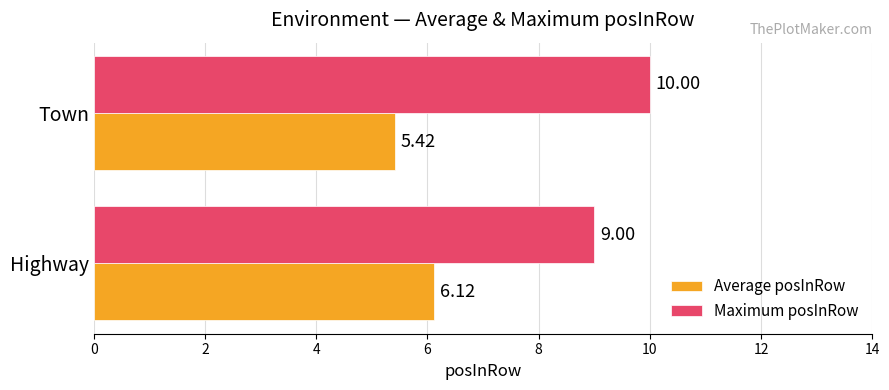

What are all the series names shown in the legend?

Average posInRow, Maximum posInRow